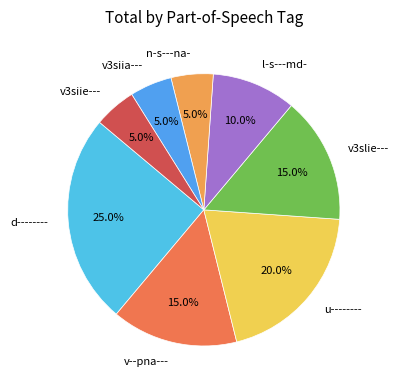

How many slices are in this pie chart?

8